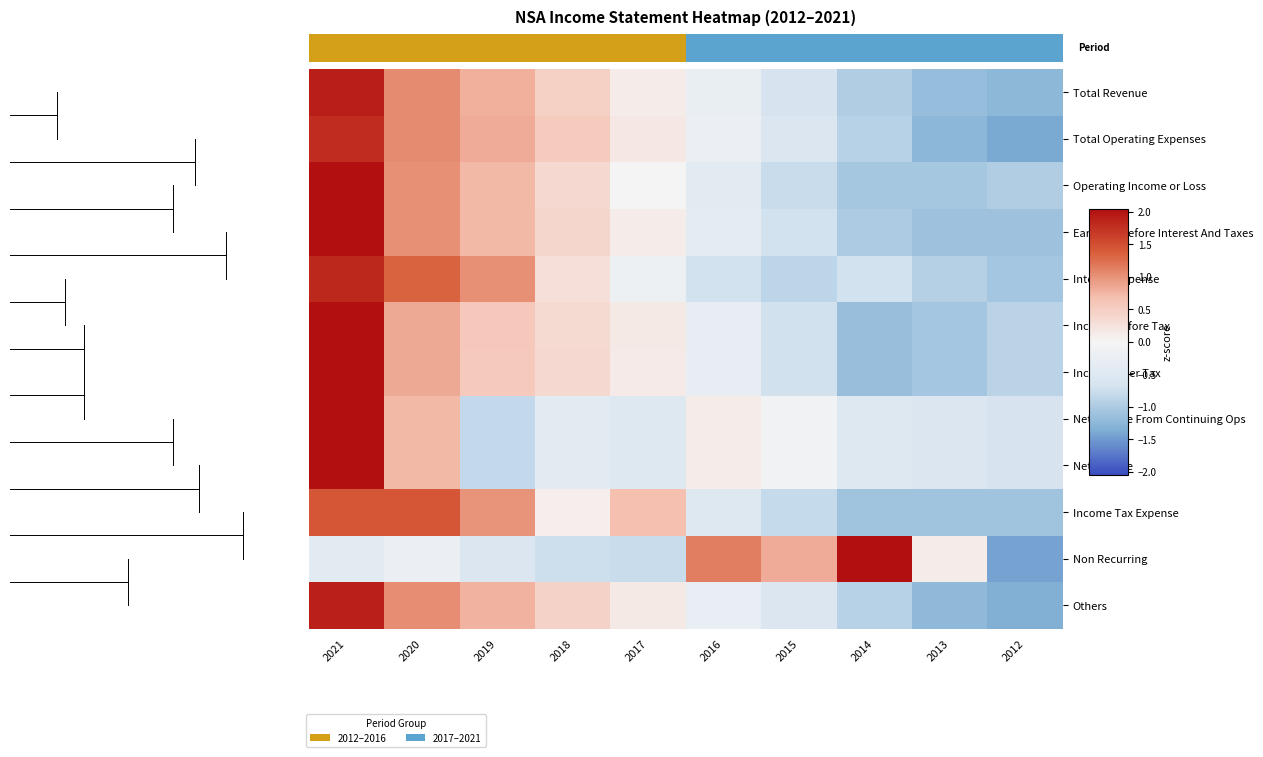

Which category has the lowest value across all series?

2012